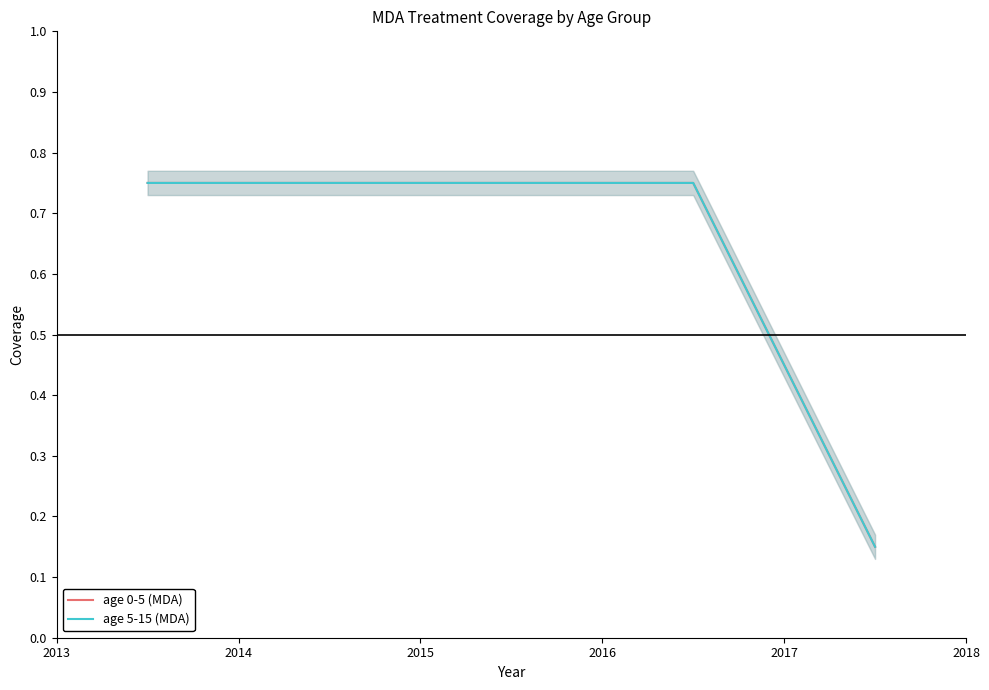

Which series has the largest total across all categories?

age 0-5 (MDA)